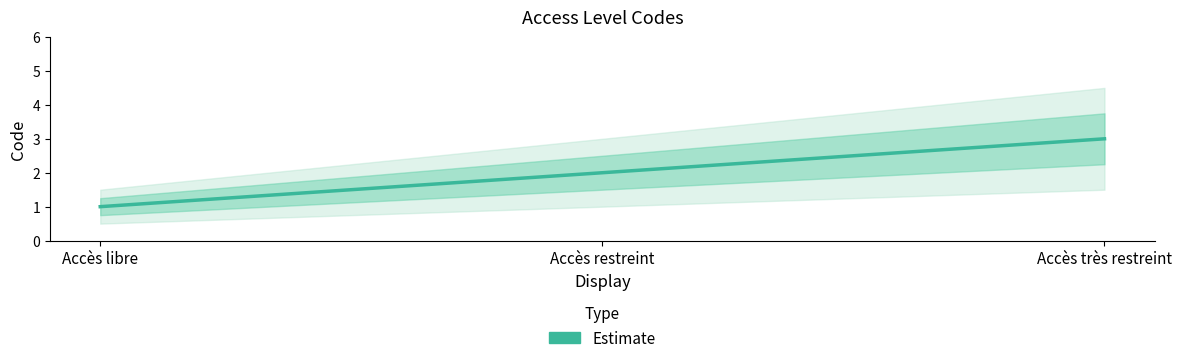

What is the change in value from Accès libre to Accès très restreint?

+2